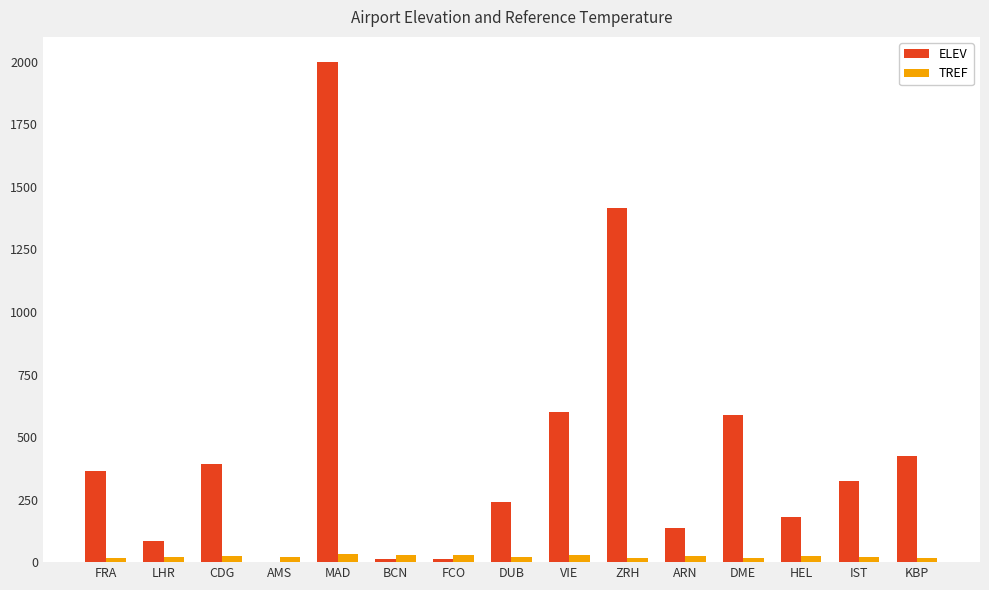

Does the chart contain stacked bars?

No